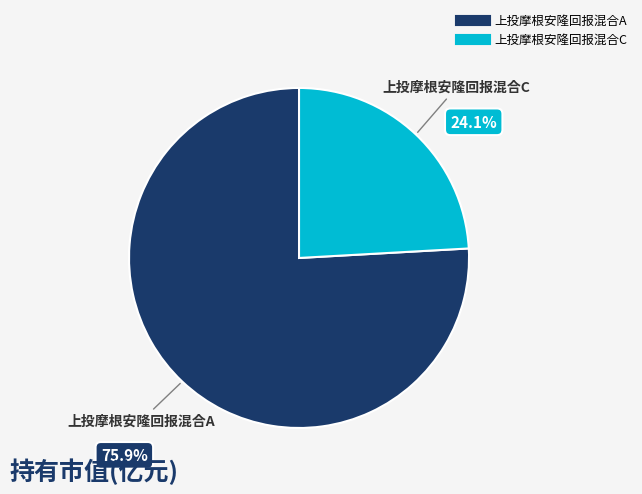

The 上投摩根安隆回报混合C slice represents 24% of the pie. True or false?

True